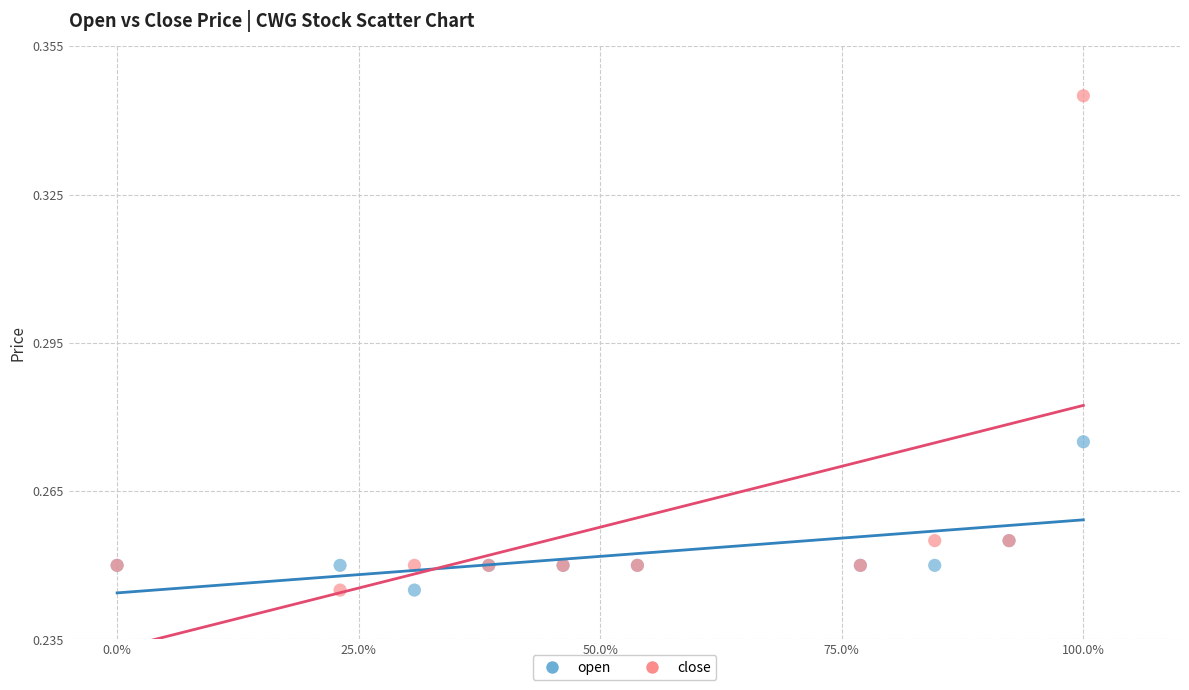

What is the X range (max minus min) for the scatter plot?

1.0